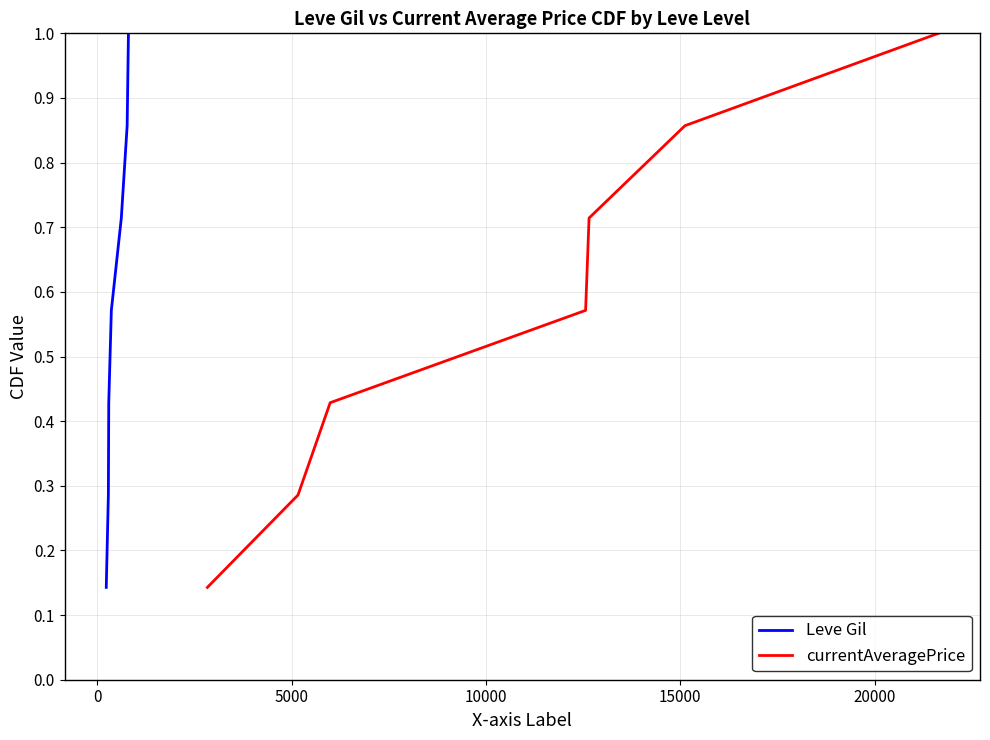

What is the difference between the second highest and minimum values in the currentAveragePrice series?

0.7